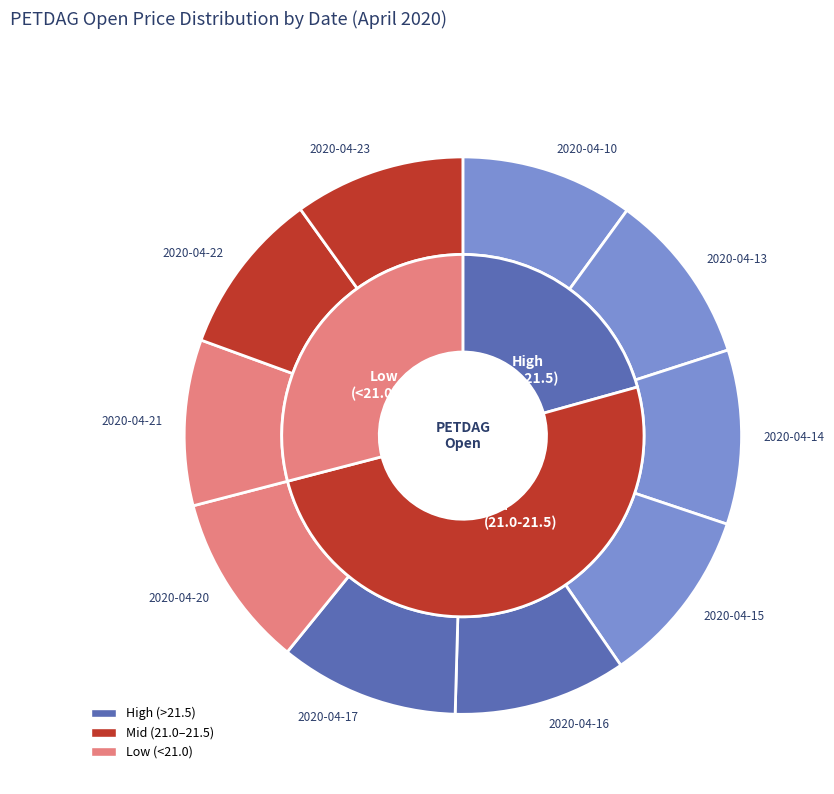

Count the number of slices in the pie.

10